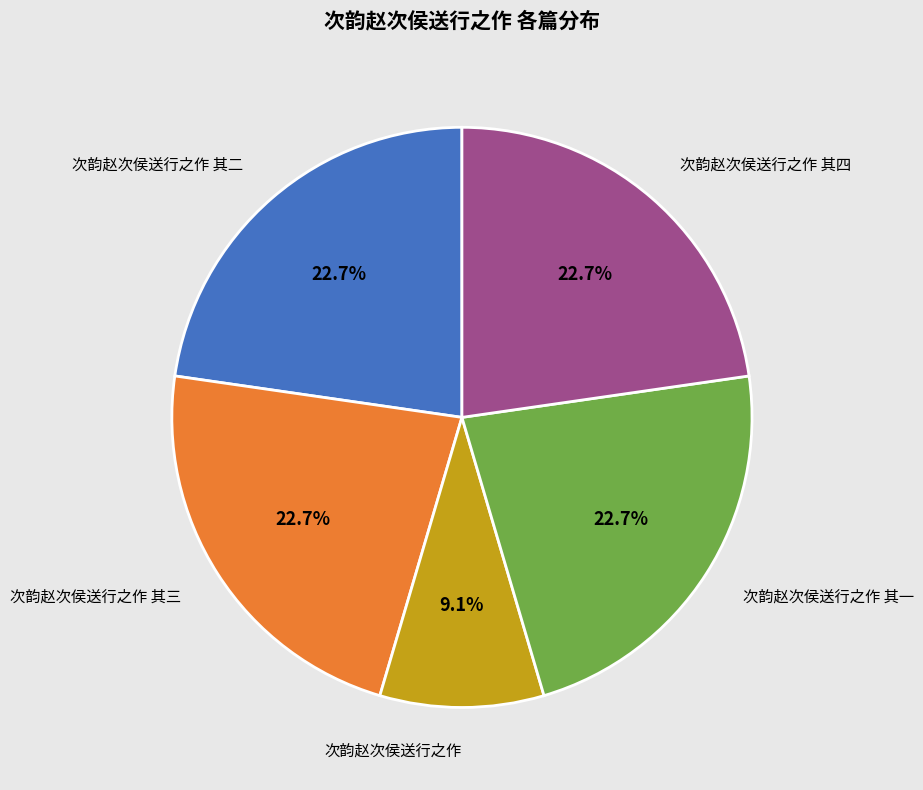

Which slice is the smallest?

次韵赵次侯送行之作